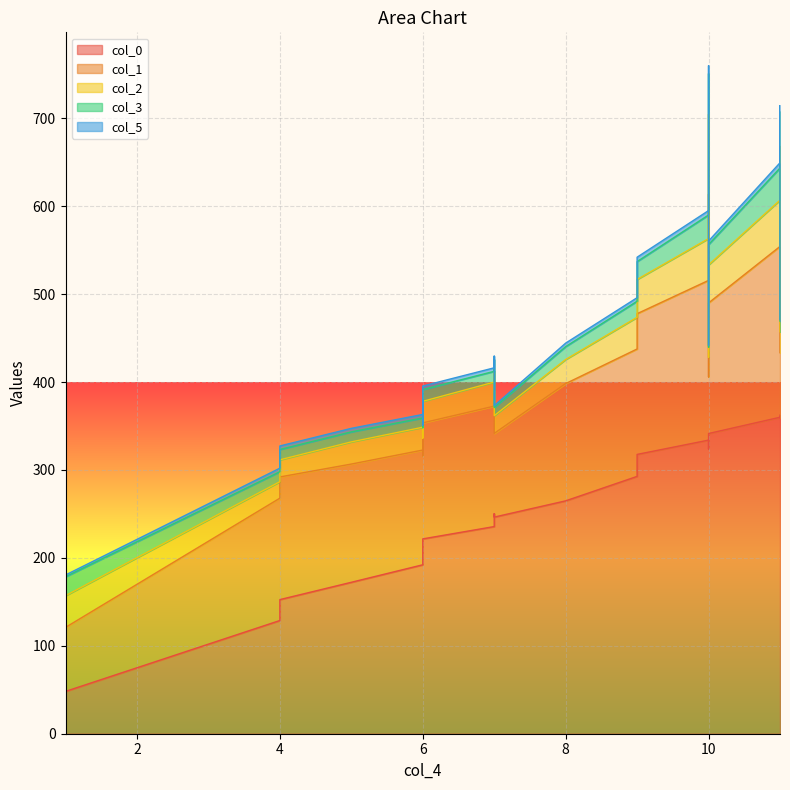

How many categories are shown in the chart?

21